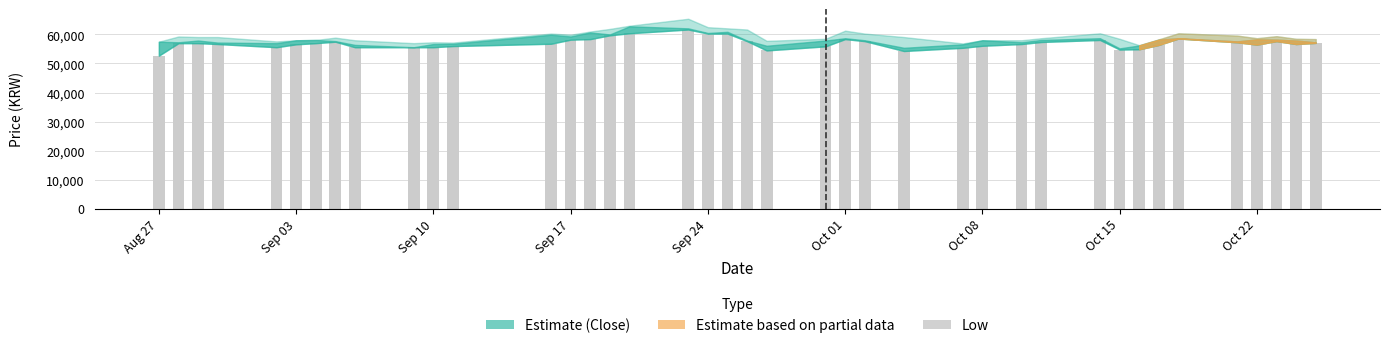

How many values are below 57000?

20